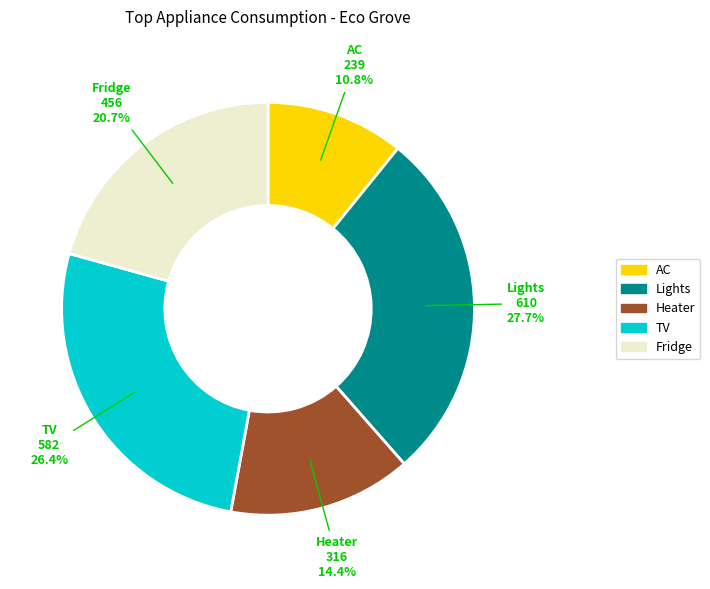

To the nearest percent, what percentage of the pie is TV?

26%